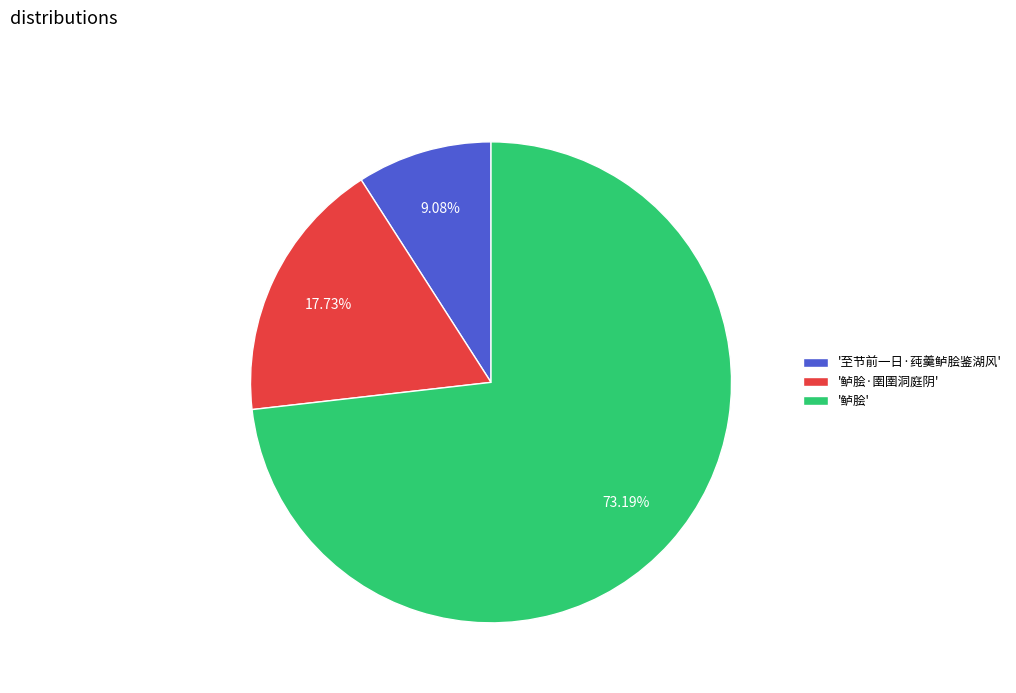

Do '鲈脍·圉圉洞庭阴' and '鲈脍' together represent more than half of the pie?

Yes